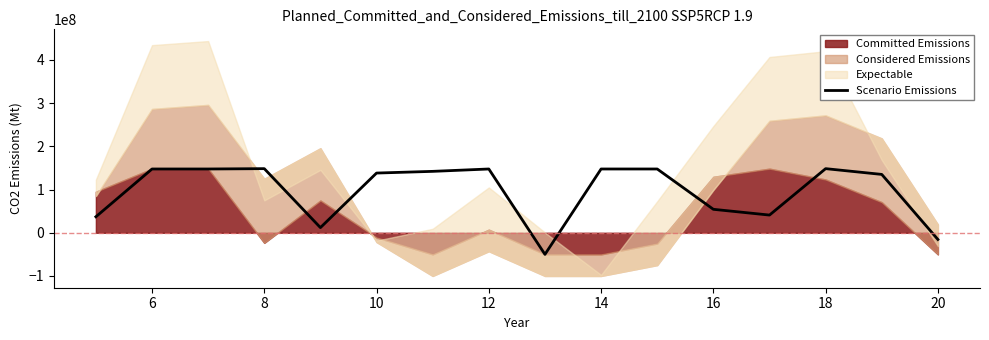

True or false: there are more than 0 points higher than both neighbors.

True